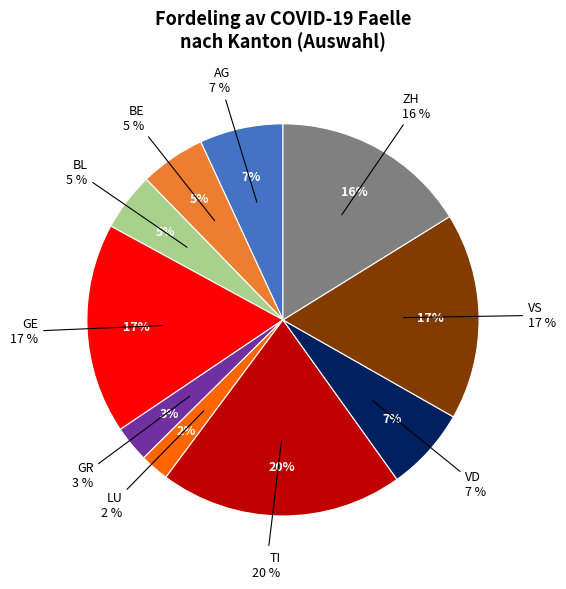

Which category has the biggest portion of the pie?

TI